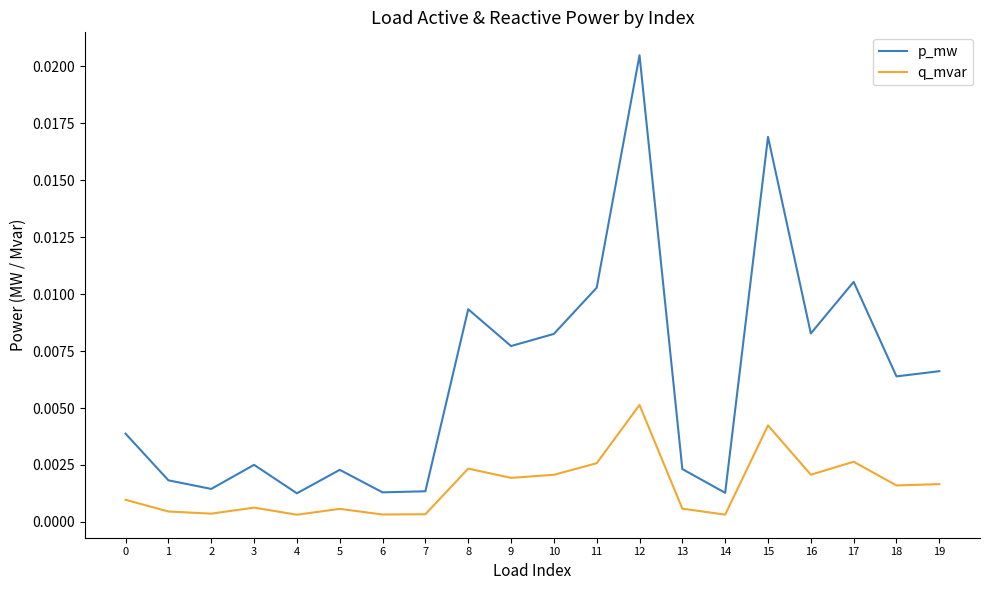

Between 8 and 10, which series saw the biggest shift?

p_mw